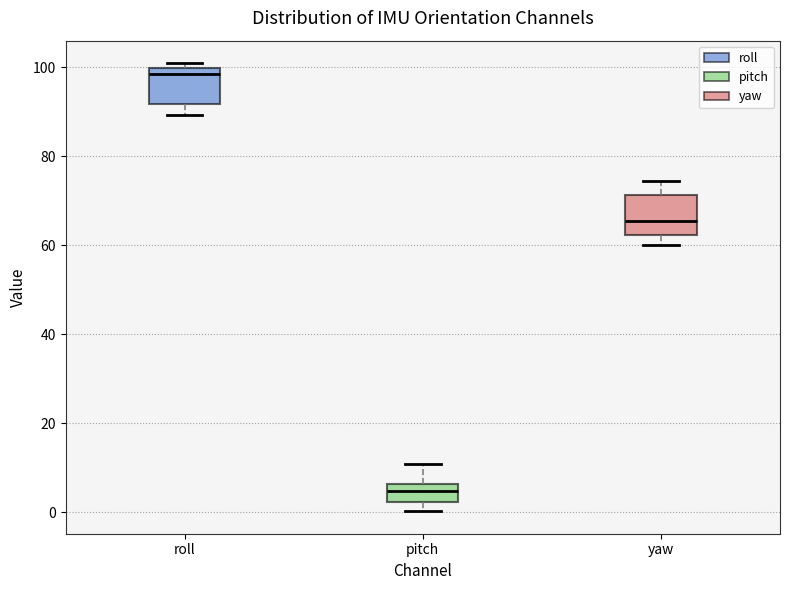

Reading left to right, read every box against the y-axis: the position of its median line, the range the box covers, and the ends of its whiskers. The values are not printed on the chart, so give them approximately, as read against the axis.

roll: median 98, box 92 to 100, whiskers 90 to 100 (just above the box's upper edge)
pitch: median 4, box 2 to 6, whiskers 0 to 10
yaw: median 66, box 62 to 72, whiskers 60 to 74